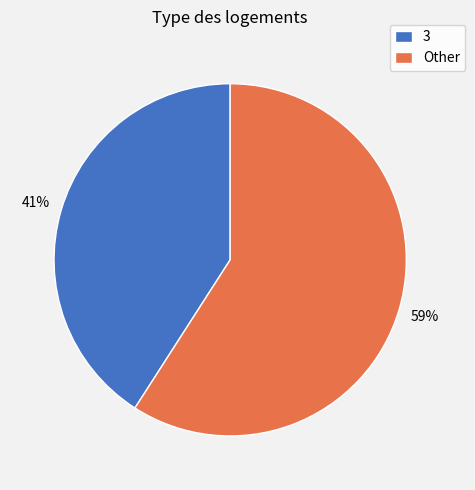

Is it true that Other is 59% of the pie?

True